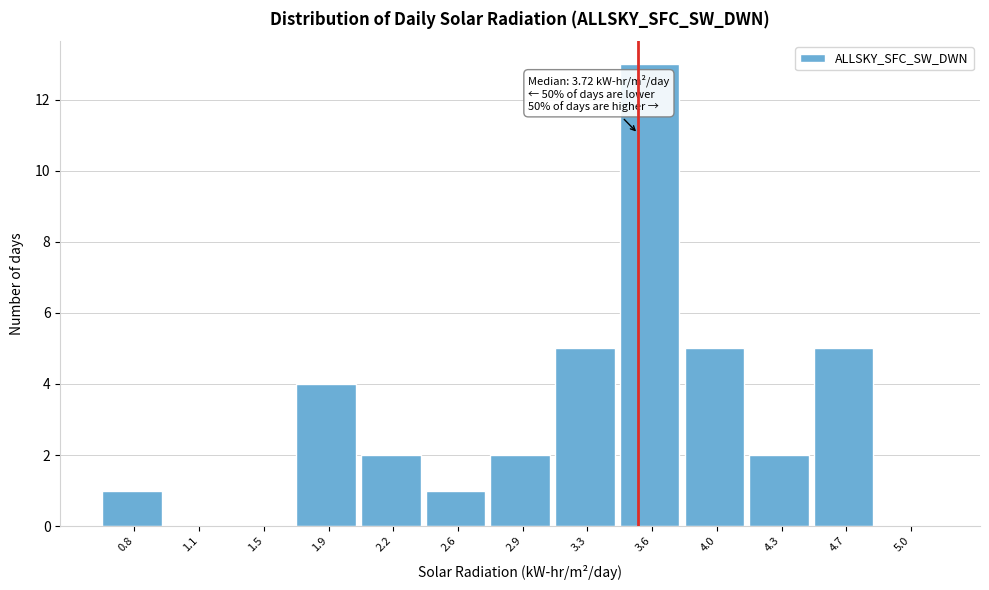

Reading left to right, transcribe all the data shown in this chart.

0.8=1	1.1=0	1.5=0	1.9=4	2.2=2	2.6=1	2.9=2	3.3=5	3.6=13	4.0=5	4.3=2	4.7=5	5.0=0